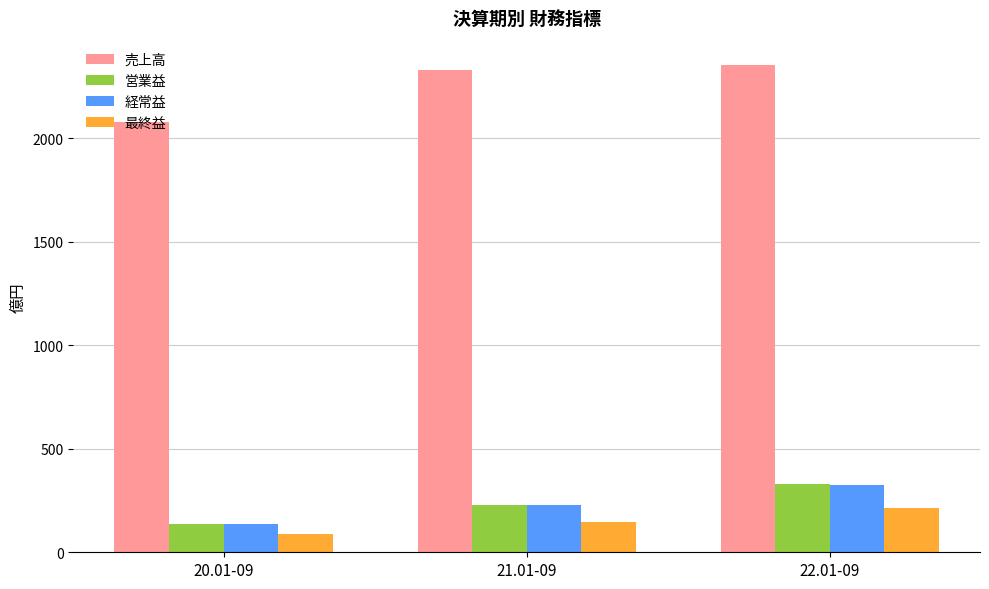

What is the highest value of the 最終益 series?

212